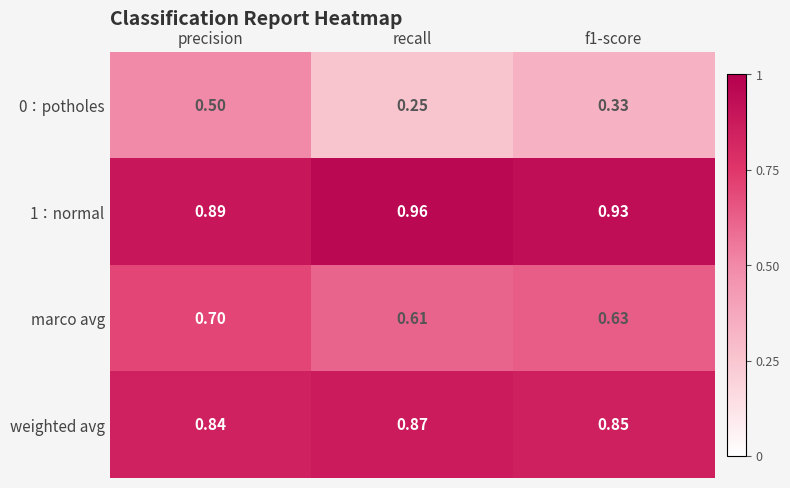

At which category is the sum across all series the highest?

precision